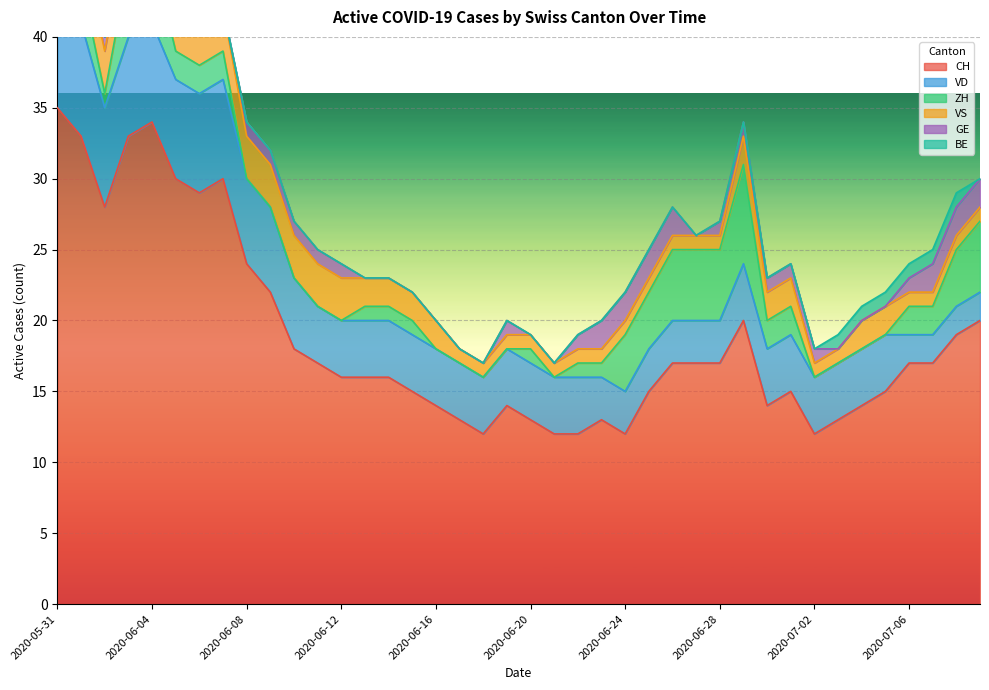

True or false: VD and VS cross at least once.

False